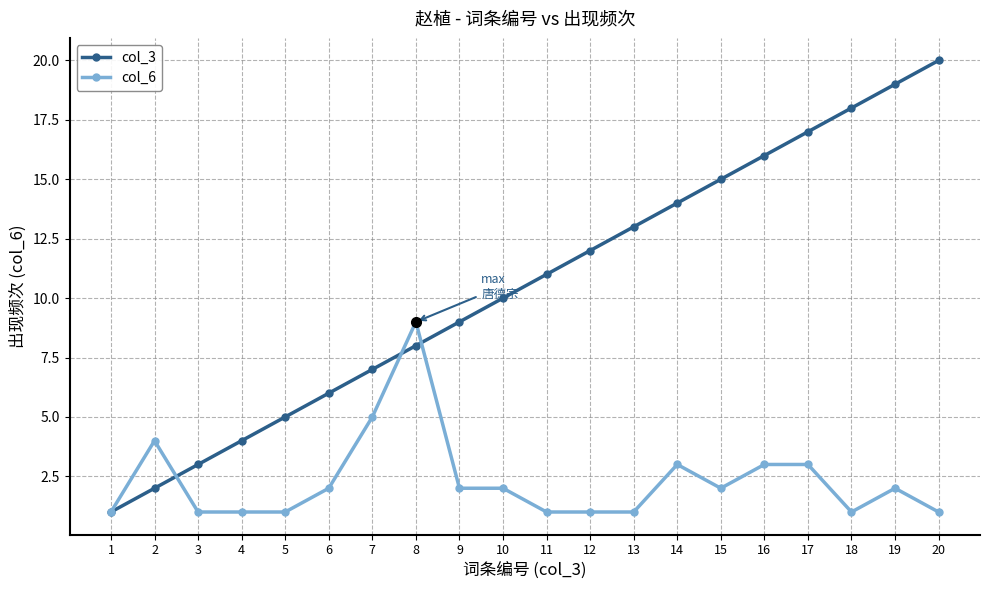

What is the value of the col_3 point at the 6th from the left?

6